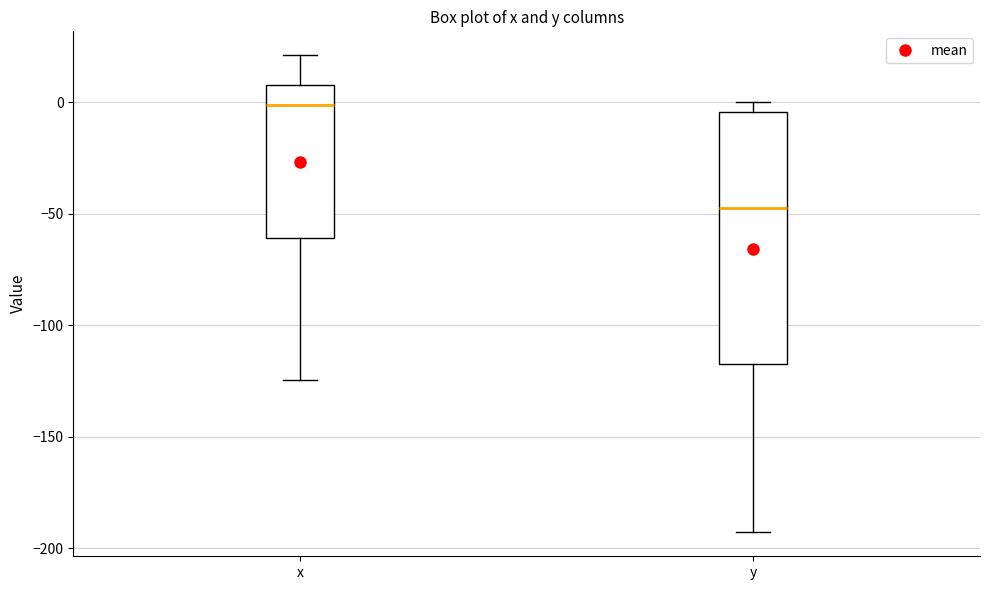

Comparing the boxes themselves (not the whiskers), which one is the tallest?

y